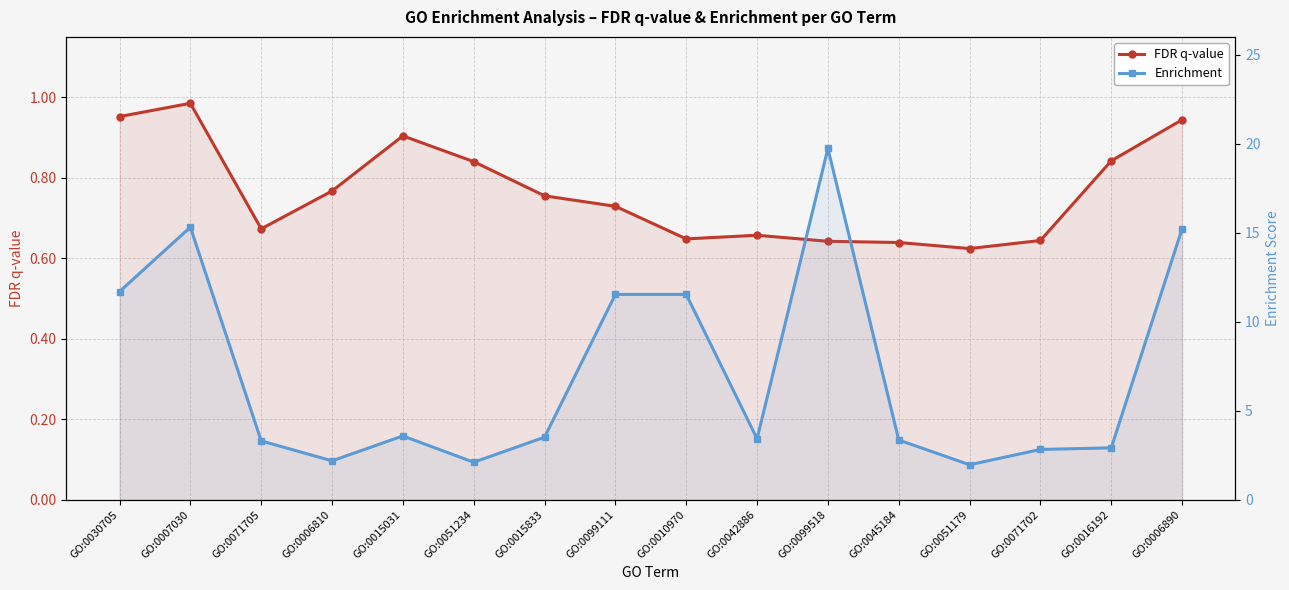

What is the label of the 3rd point from the right?

GO:0071702